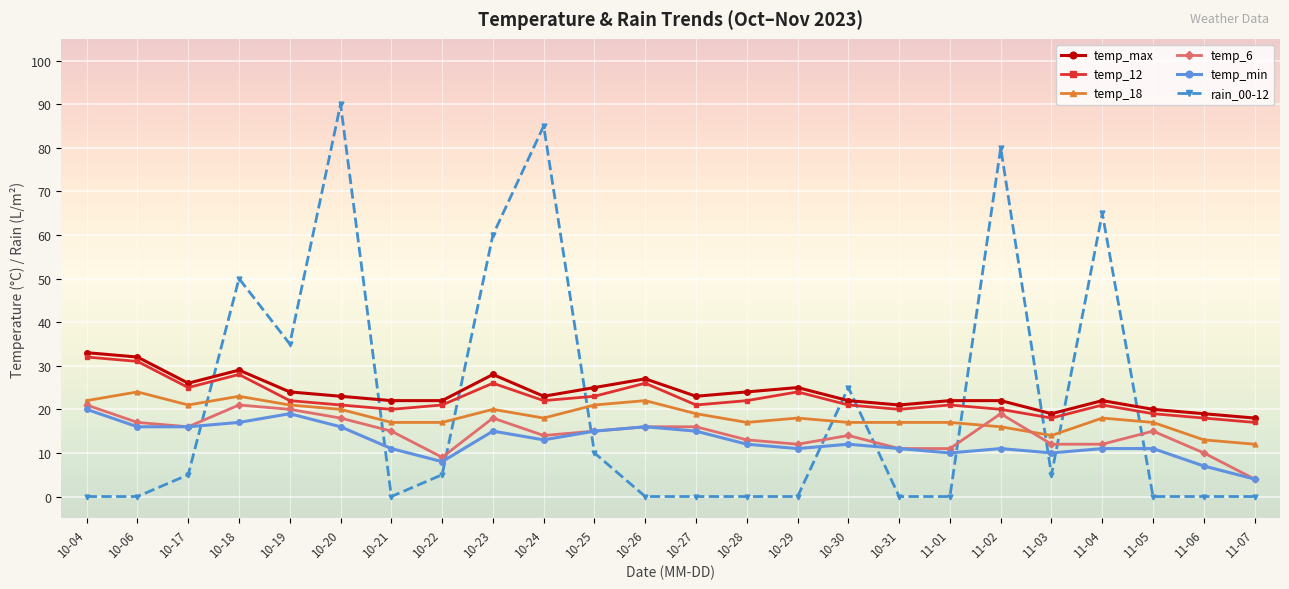

At which category does temp_12 reach its first local valley?

10-17